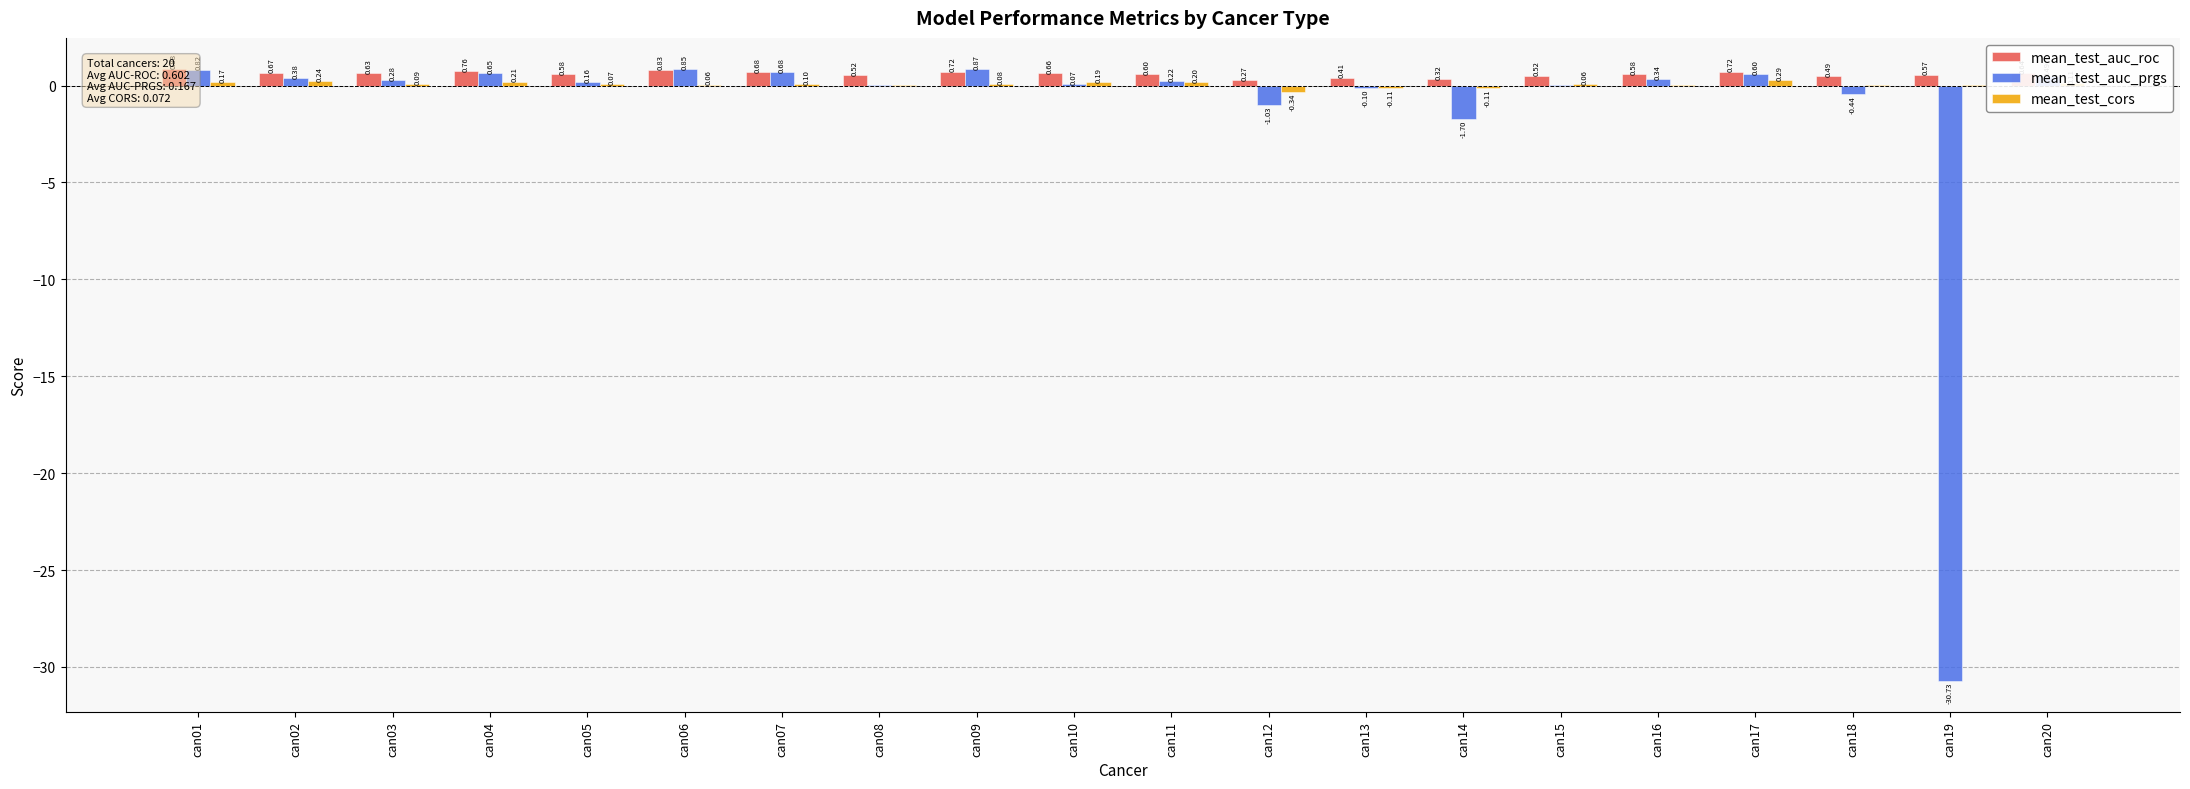

What is the average value of the mean_test_auc_prgs series?

-1.4